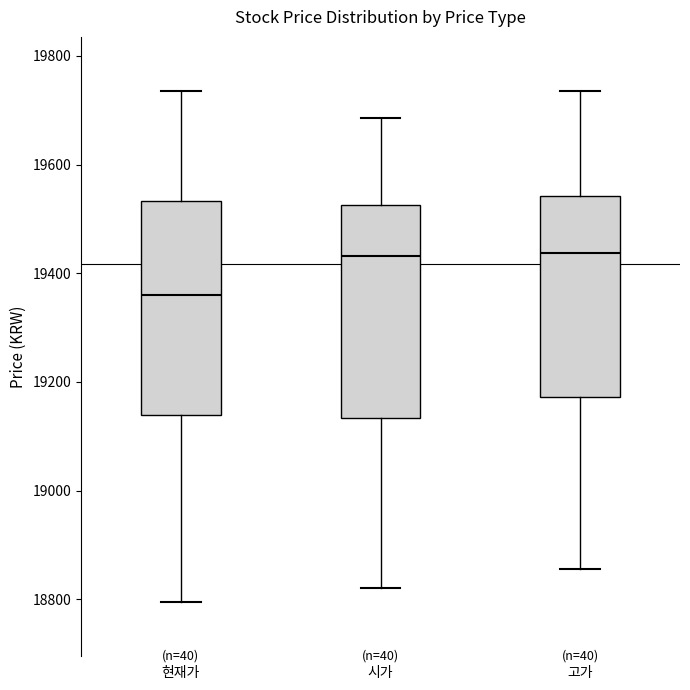

Which box's median line is the lowest?

현재가